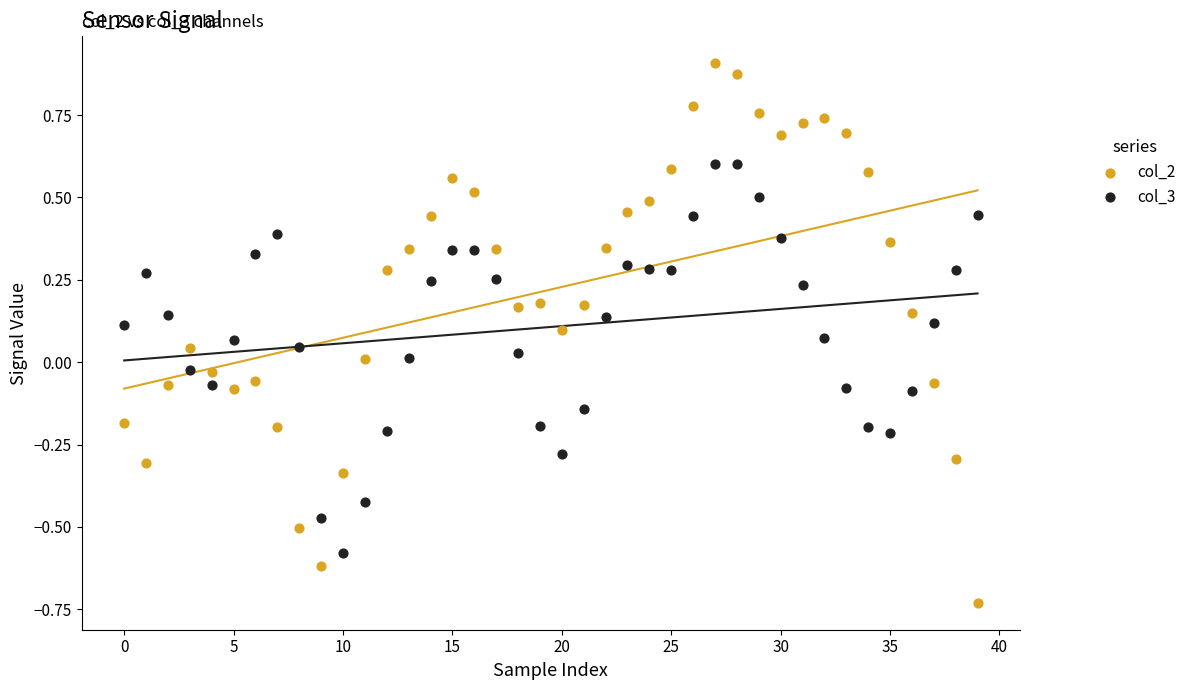

Which series has the widest spread of Y values?

col_2